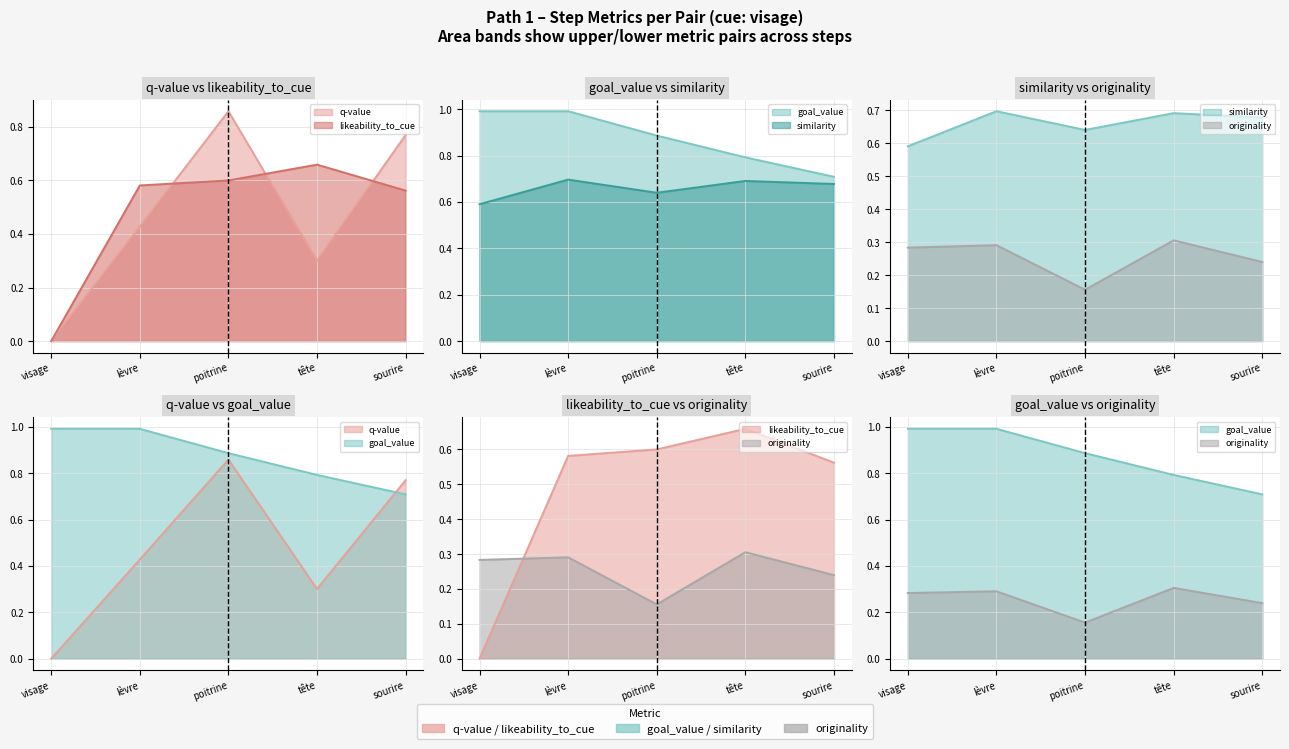

What is the approximate value of similarity at tête?

0.7